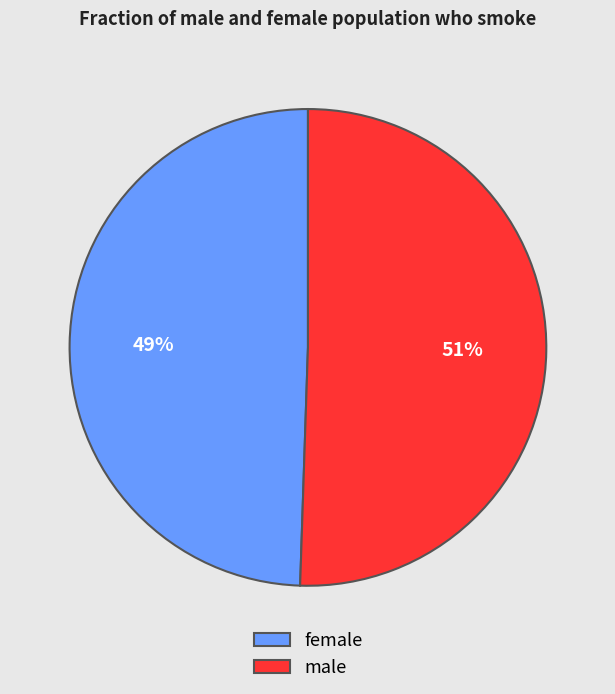

True or false: female accounts for 49% of the total.

True